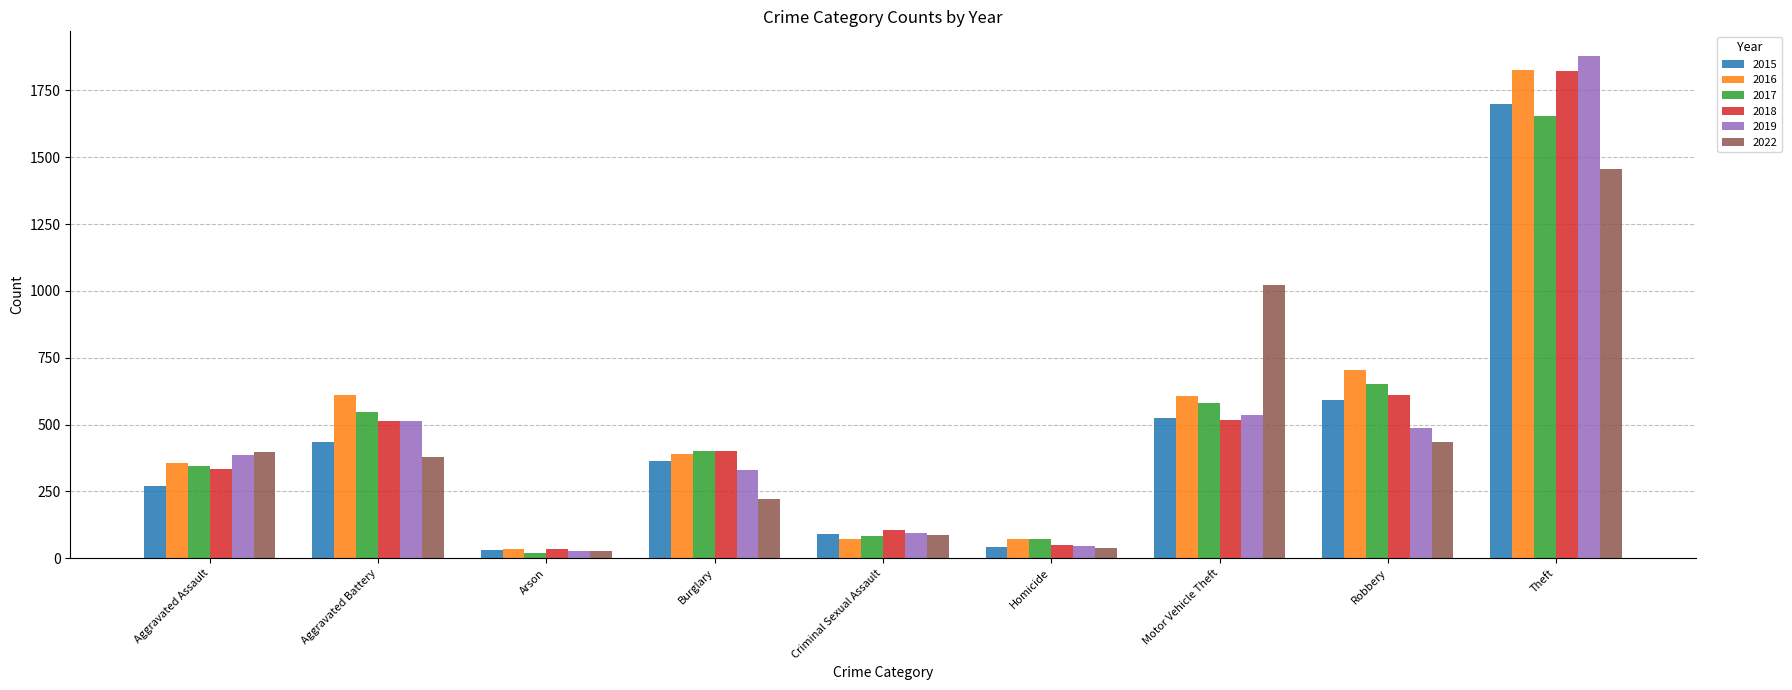

Which series has the largest range (max minus min)?

2019